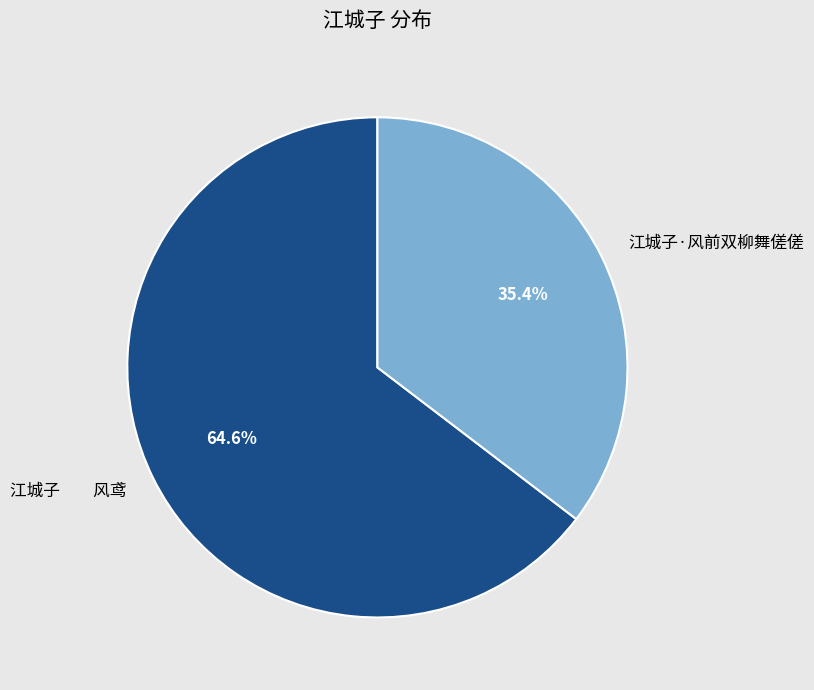

Between 江城子 风鸢 and 江城子·风前双柳舞傞傞, which is larger?

江城子 风鸢